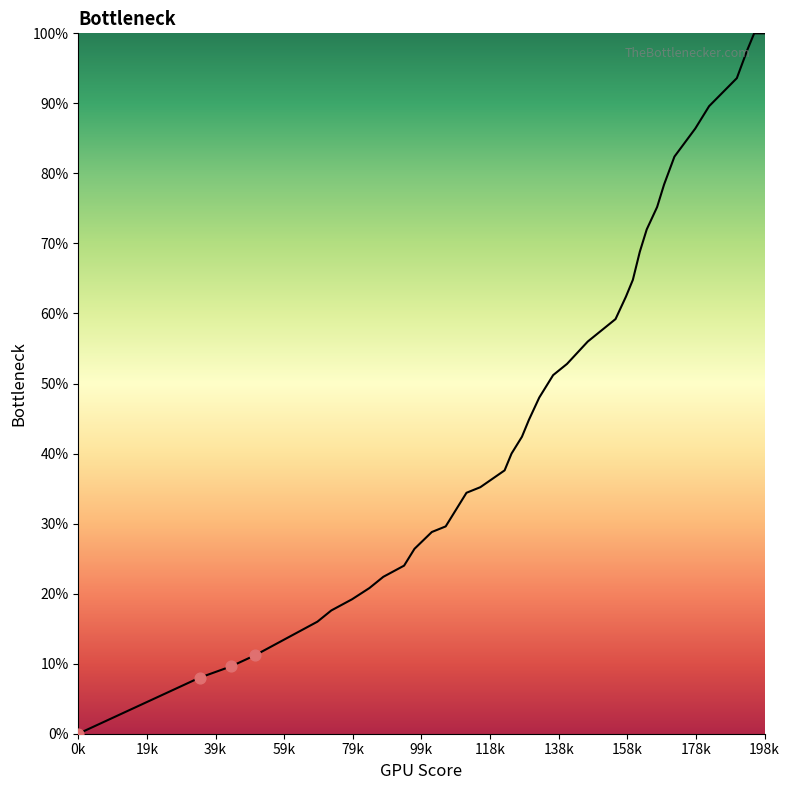

Is this an area chart (filled region under the line)?

Yes